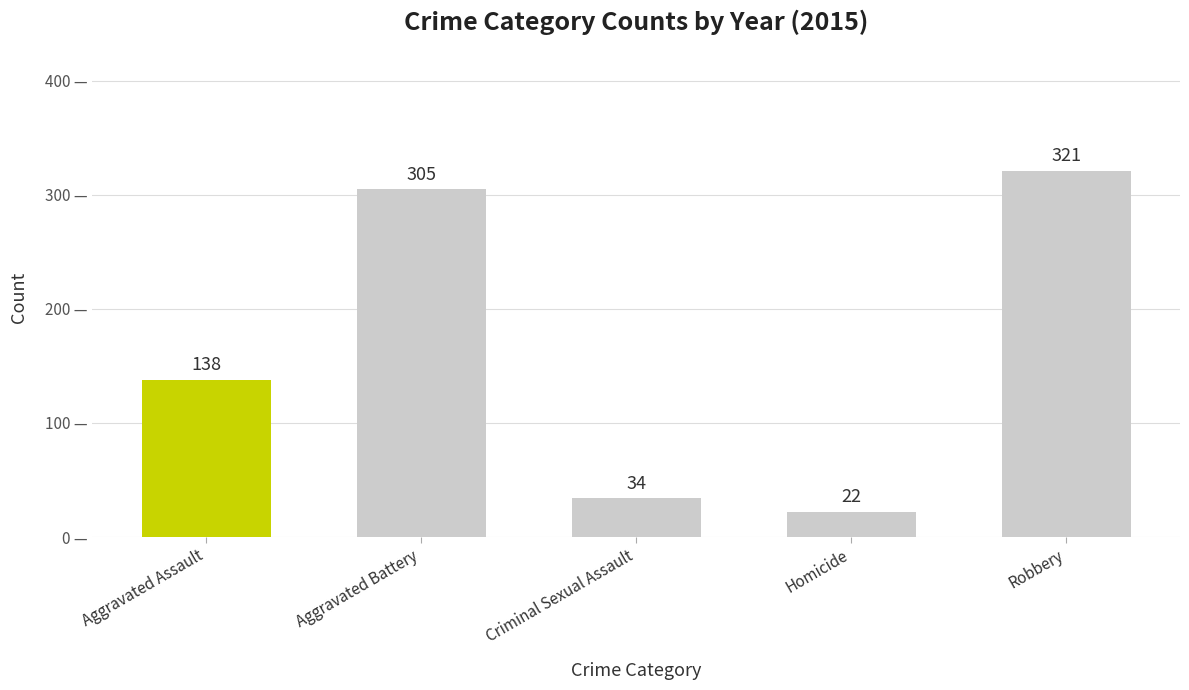

List the labels in order of value, smallest first.

Homicide, Criminal Sexual Assault, Aggravated Assault, Aggravated Battery, Robbery